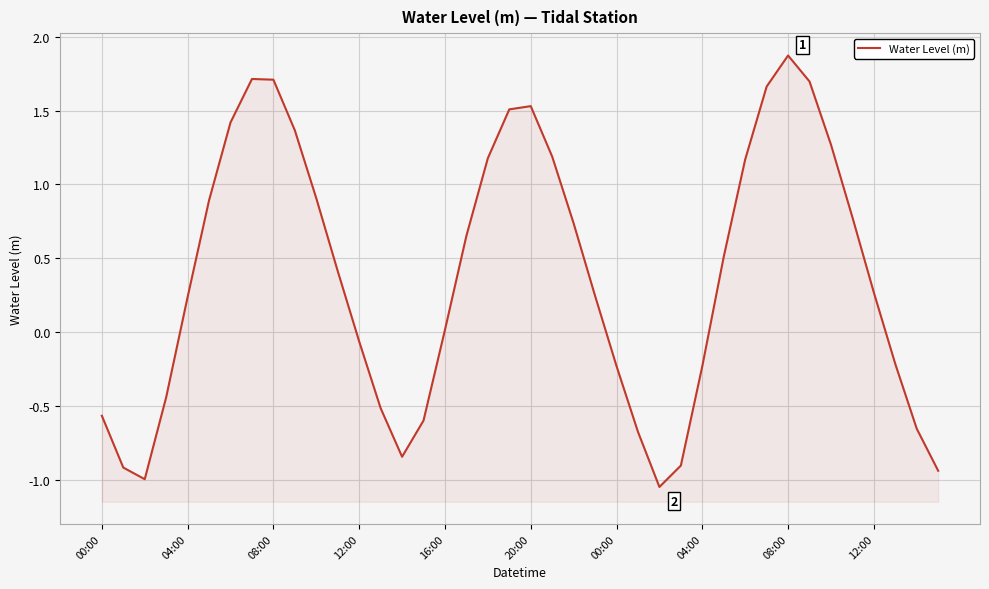

What is the greatest value displayed?

1.9